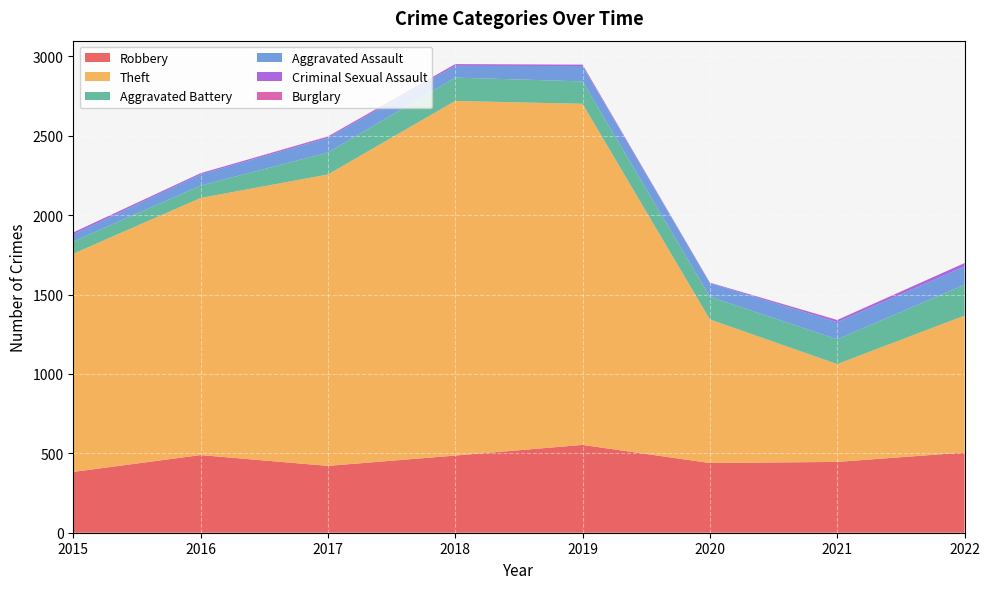

Reading right to left, what are all the values shown in this chart?

Robbery: 505	446	439	553	486	421	489	383
Theft: 862	616	904	2148	2233	1835	1619	1374
Aggravated Battery: 195	156	143	141	147	138	78	77
Aggravated Assault: 115	108	86	97	74	92	70	45
Criminal Sexual Assault: 21	13	3	8	11	8	8	12
Burglary: 0	1	0	1	0	2	0	0